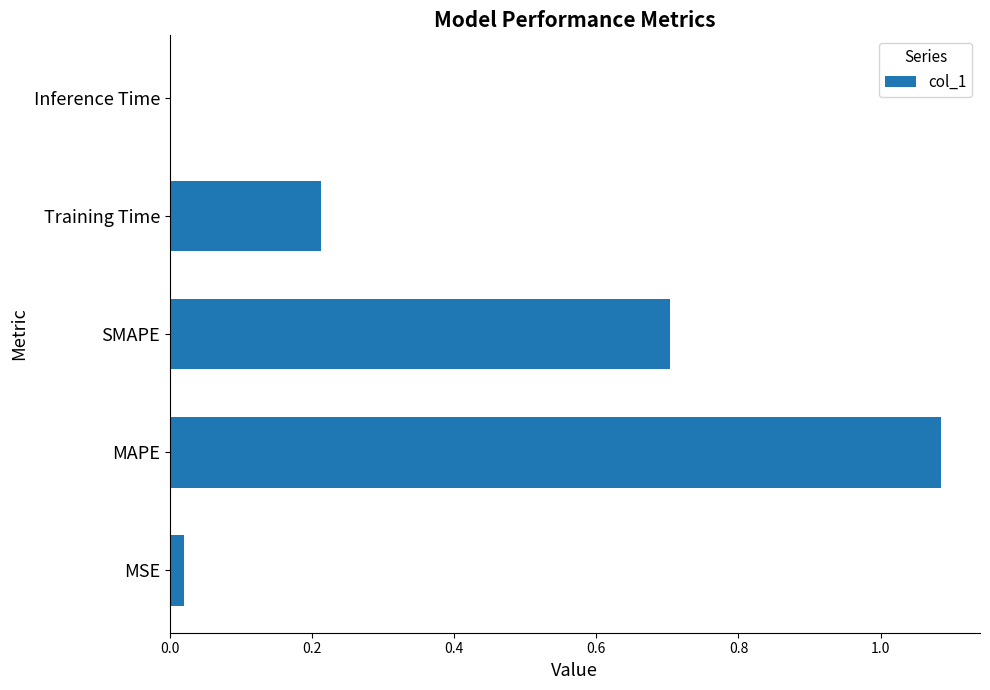

Which label corresponds to the largest value in the chart?

MAPE